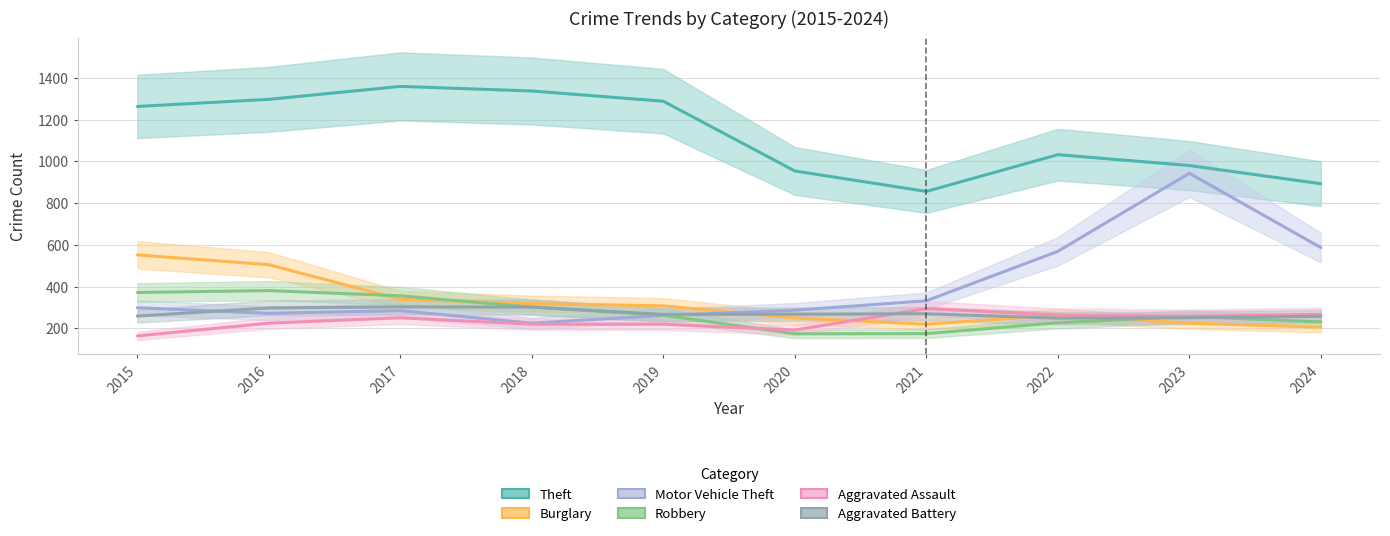

At which label is Aggravated Battery closest to 276?

2021